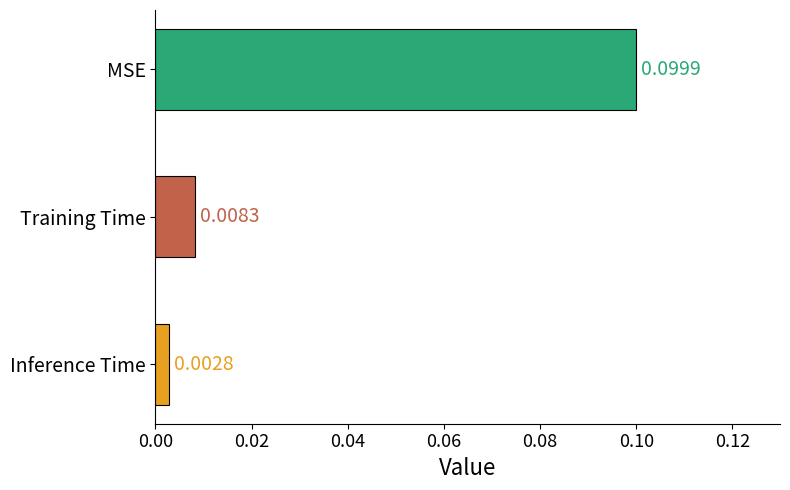

At which label is the value closest to 0?

Inference Time